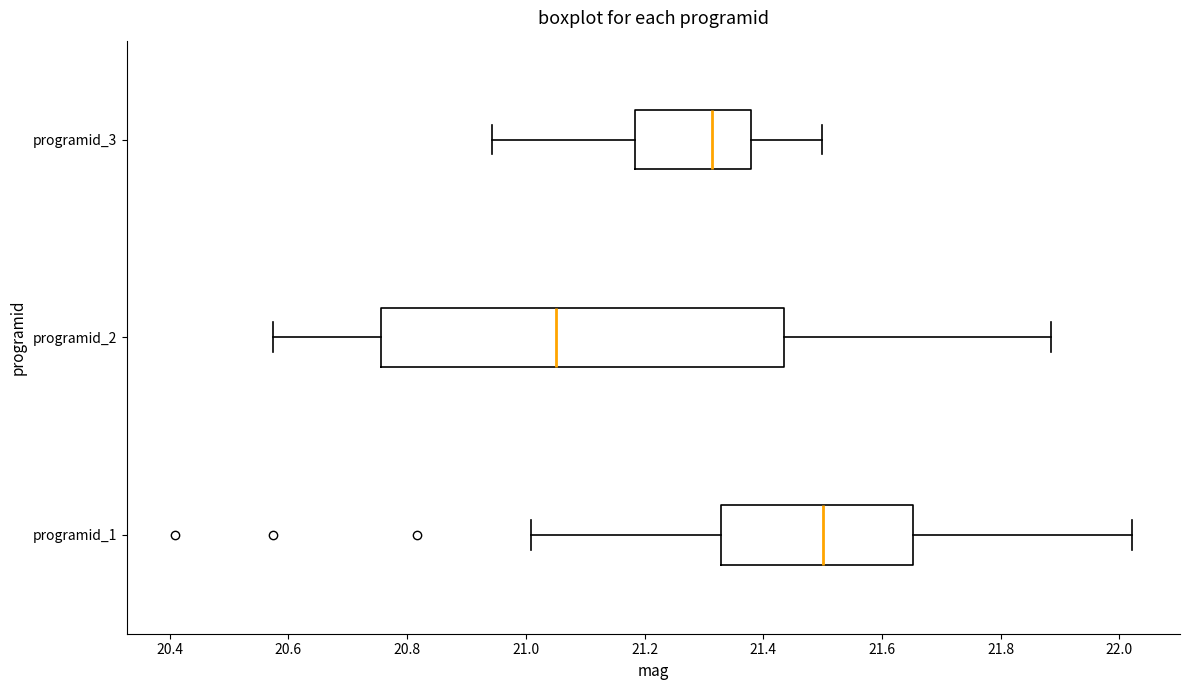

Where is the right edge of the box for programid_3 on the x-axis? The values are not printed on the chart, so give them approximately, as read against the axis.

21.38